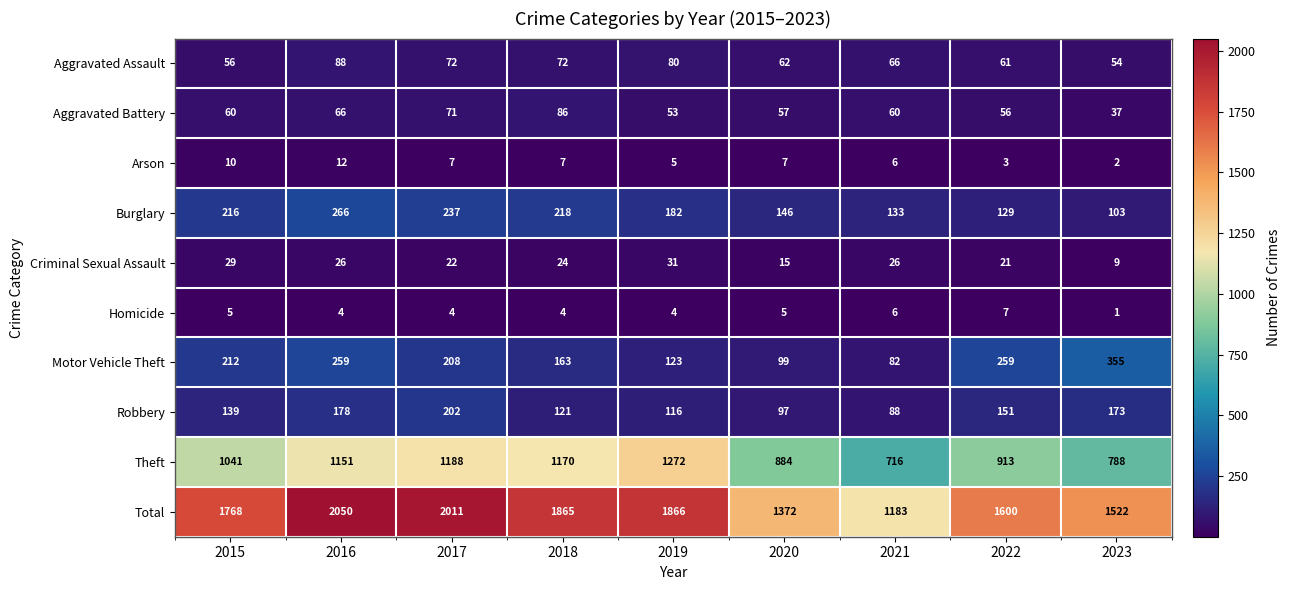

What is the total value across all series at 2017?

4022